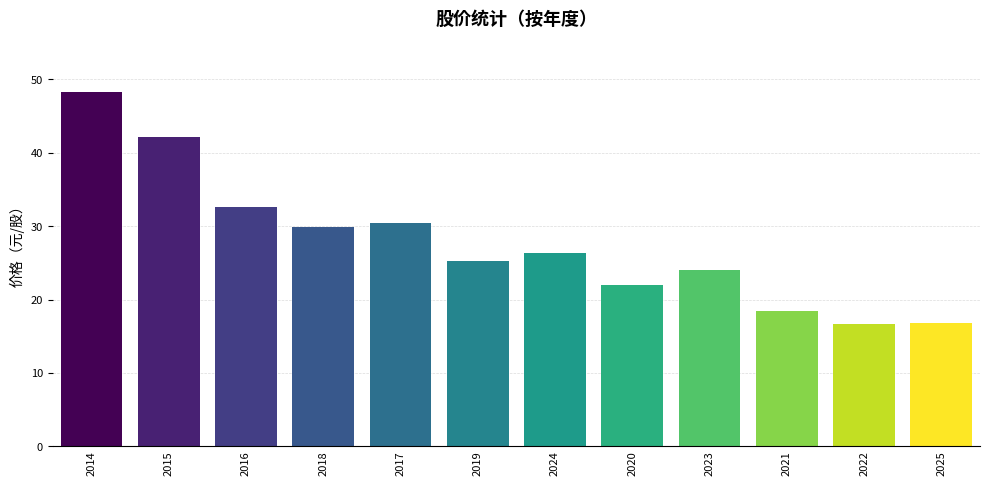

Are the bars grouped side by side (vs. stacked)?

No